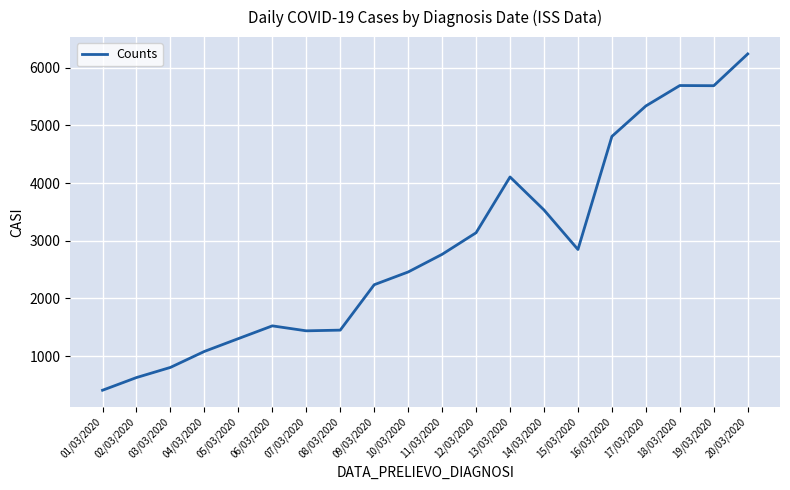

True or false: the data shows 2363 at 16/03/2020.

False